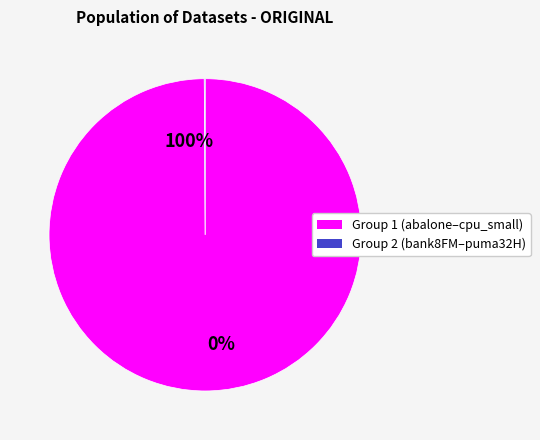

How much of the chart is everything except elevators?

100.0%